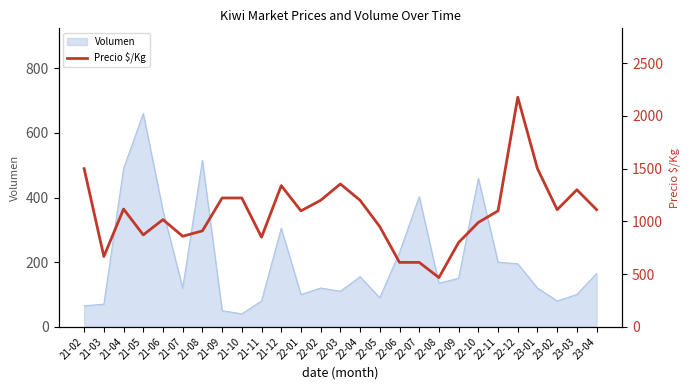

True or false: the data shows 1117 at 21-04.

True